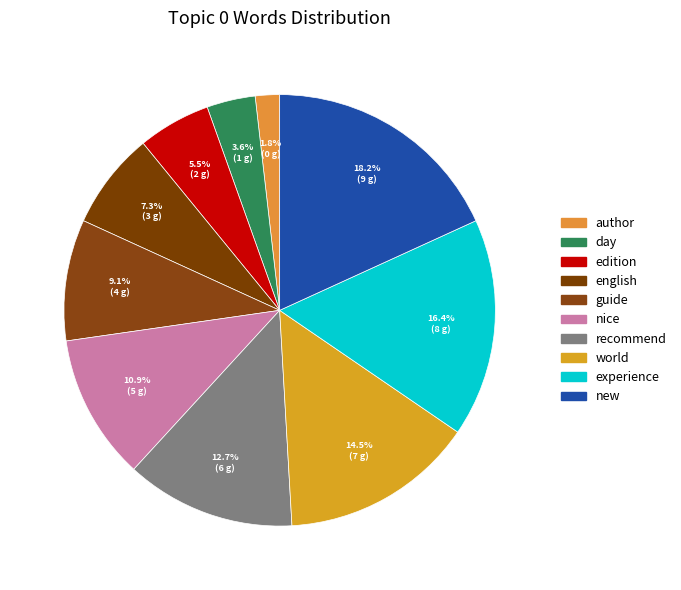

Rank the categories by value from highest to lowest.

new, experience, world, recommend, nice, guide, english, edition, day, author